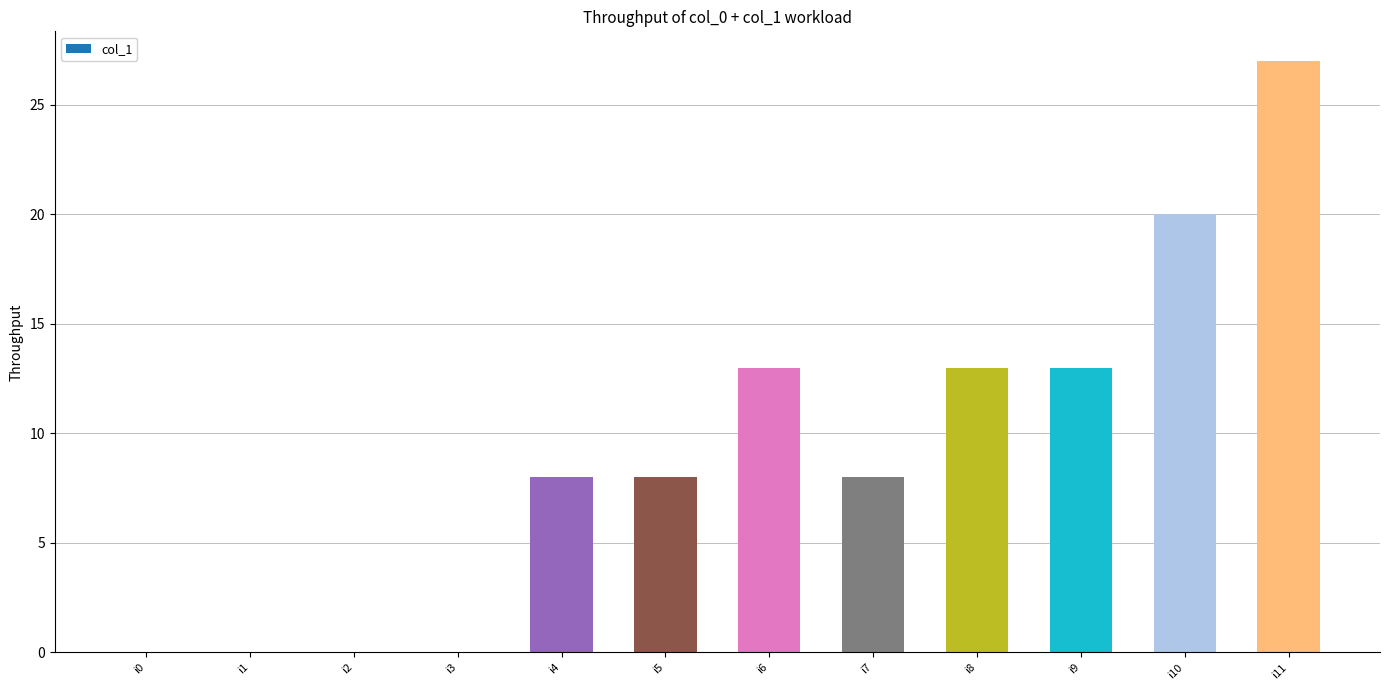

How many distinct data groups are displayed?

1